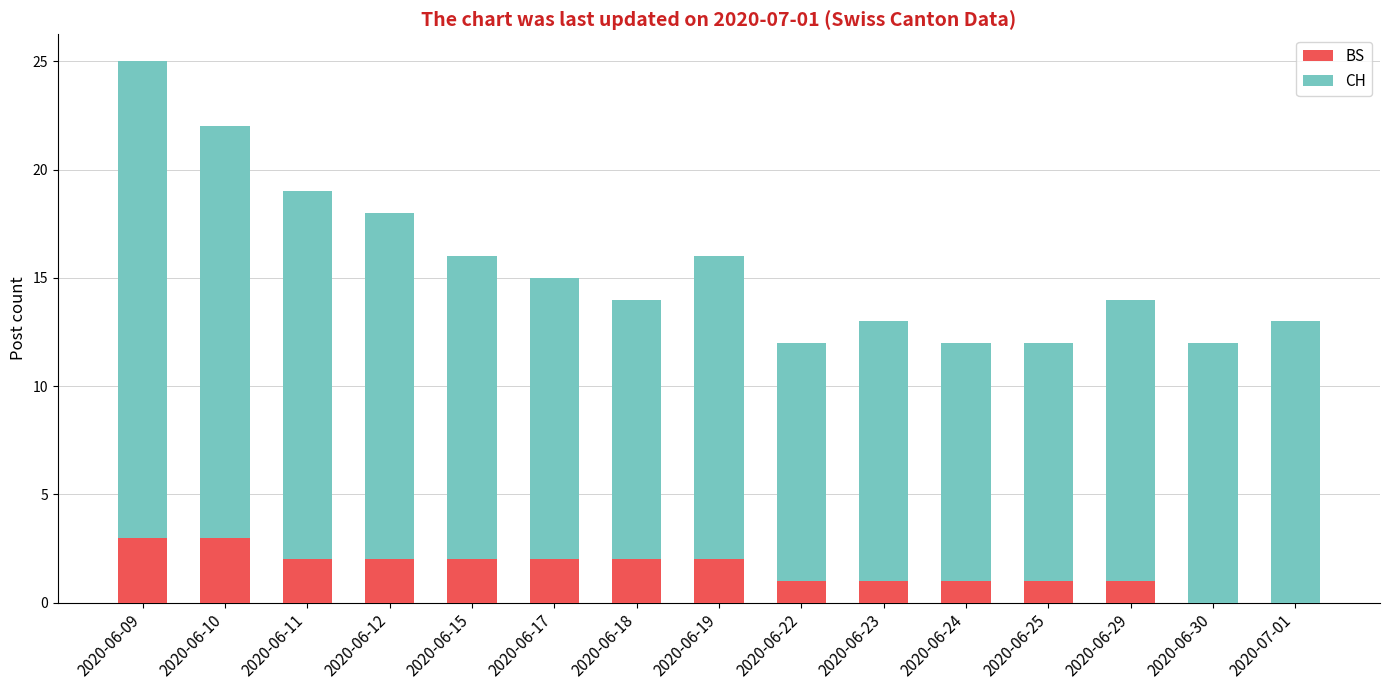

At which category is the sum across all series the highest?

2020-06-09